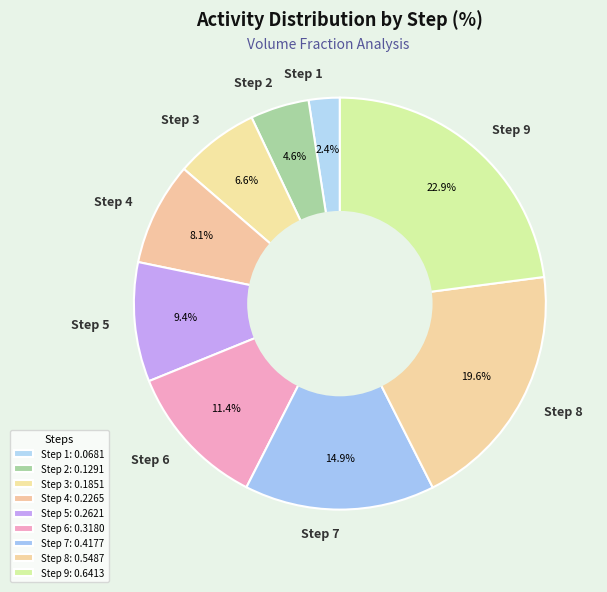

Do Step 1 and Step 2 together represent more than half of the pie?

No